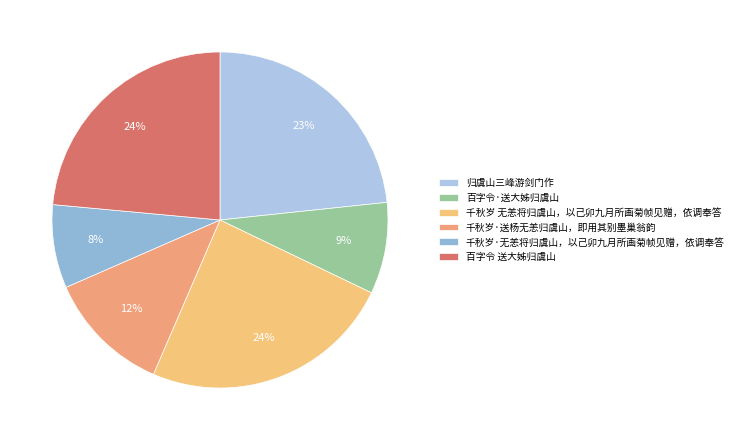

Rank the categories by value from highest to lowest.

千秋岁 无恙将归虞山，以己卯九月所画菊帧见赠，依调奉答, 百字令 送大姊归虞山, 归虞山三峰游剑门作, 千秋岁·送杨无恙归虞山，即用其别墨巢翁韵, 百字令·送大姊归虞山, 千秋岁·无恙将归虞山，以己卯九月所画菊帧见赠，依调奉答